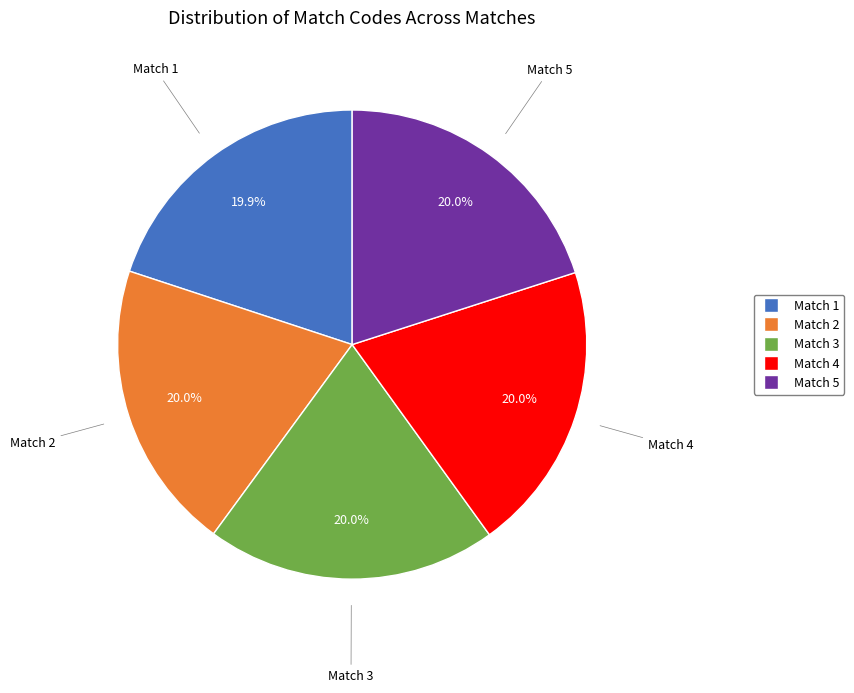

How many segments does this pie chart have?

5